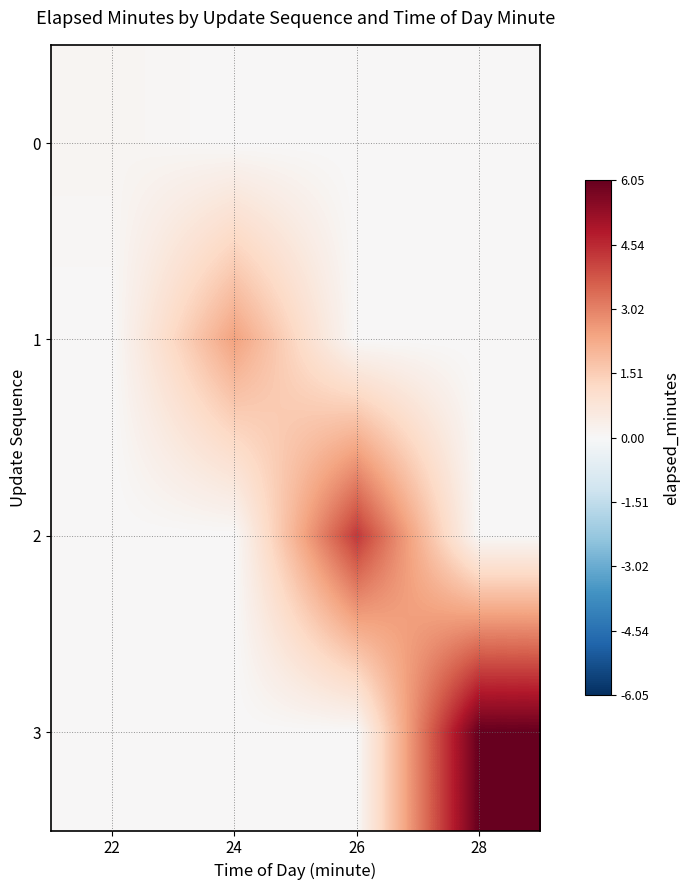

At how many categories does at least one series exceed 3?

2